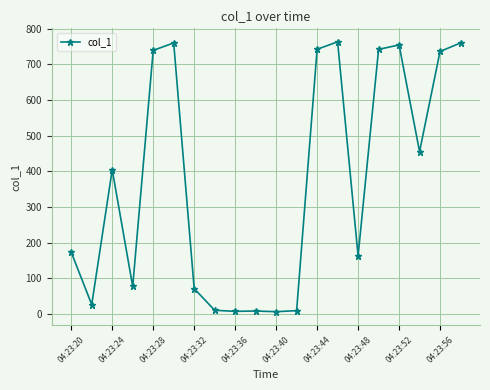

True or false: there are more than 0 points higher than both neighbors.

True